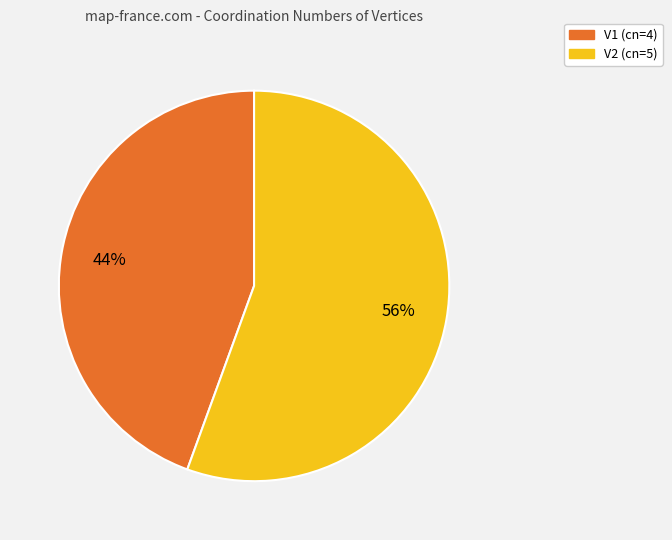

To the nearest percent, what is the average slice percentage?

50%